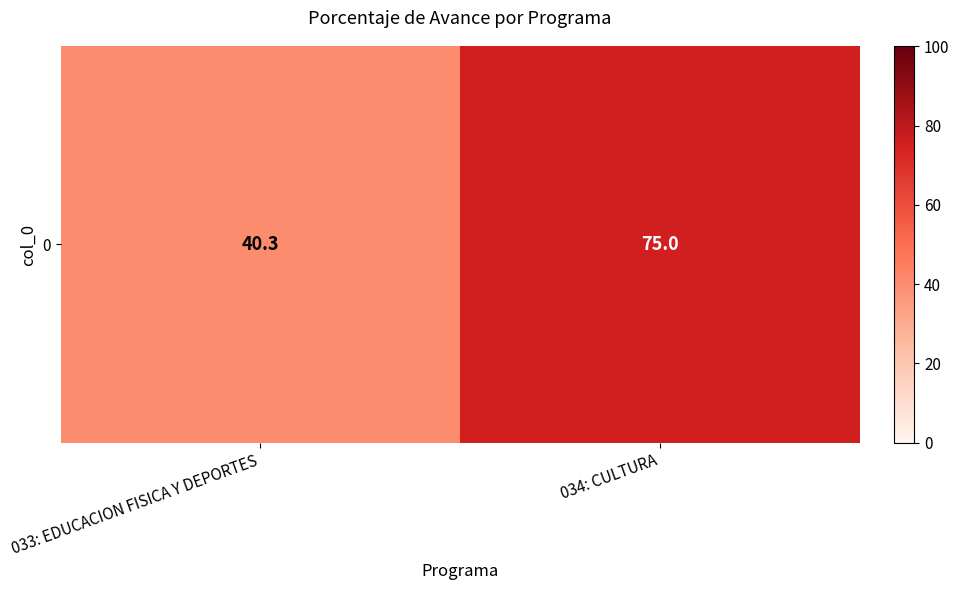

What is the change in value from 033: EDUCACION FISICA Y DEPORTES to 034: CULTURA?

+34.7